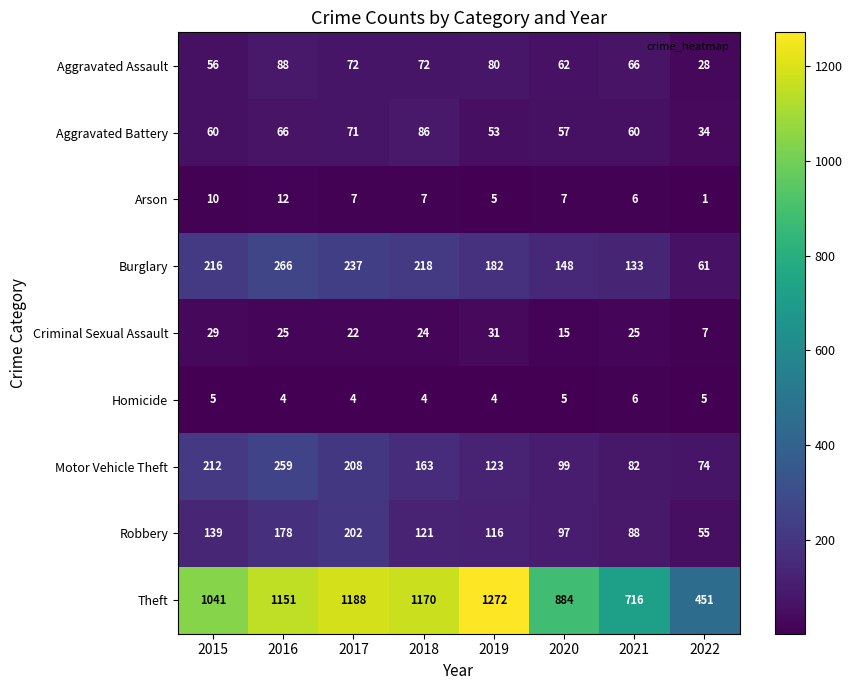

What is the difference between the Criminal Sexual Assault values at 2021 and 2017?

3